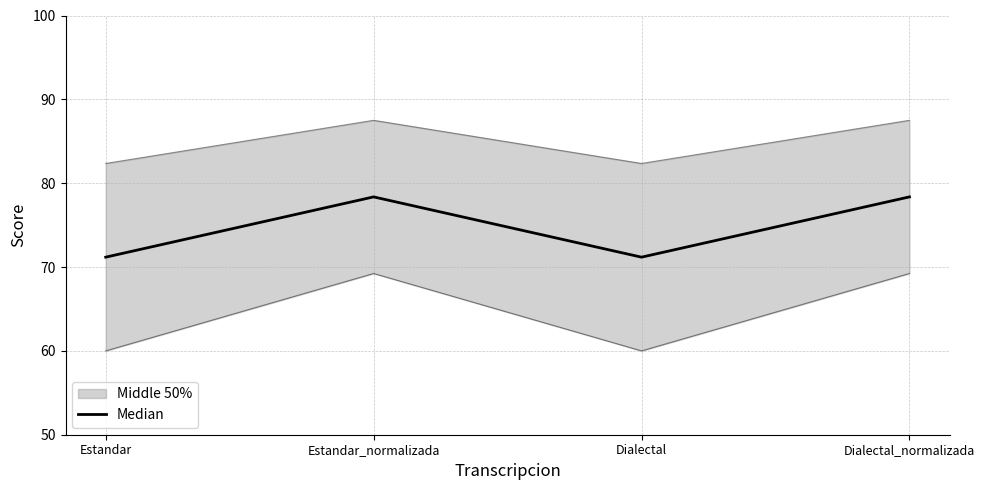

What is the change in value from Estandar to Estandar_normalizada?

+7.2